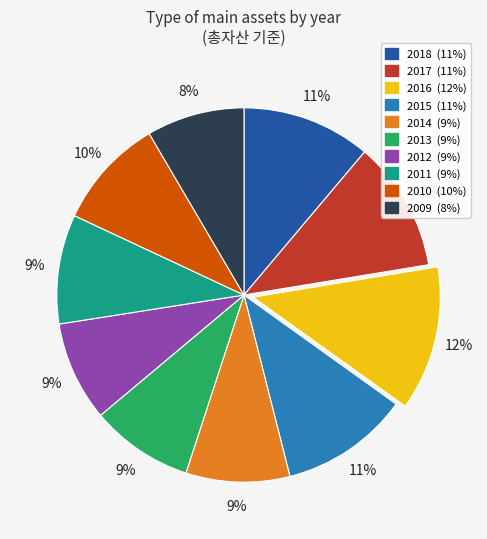

Does any single category account for the majority?

No